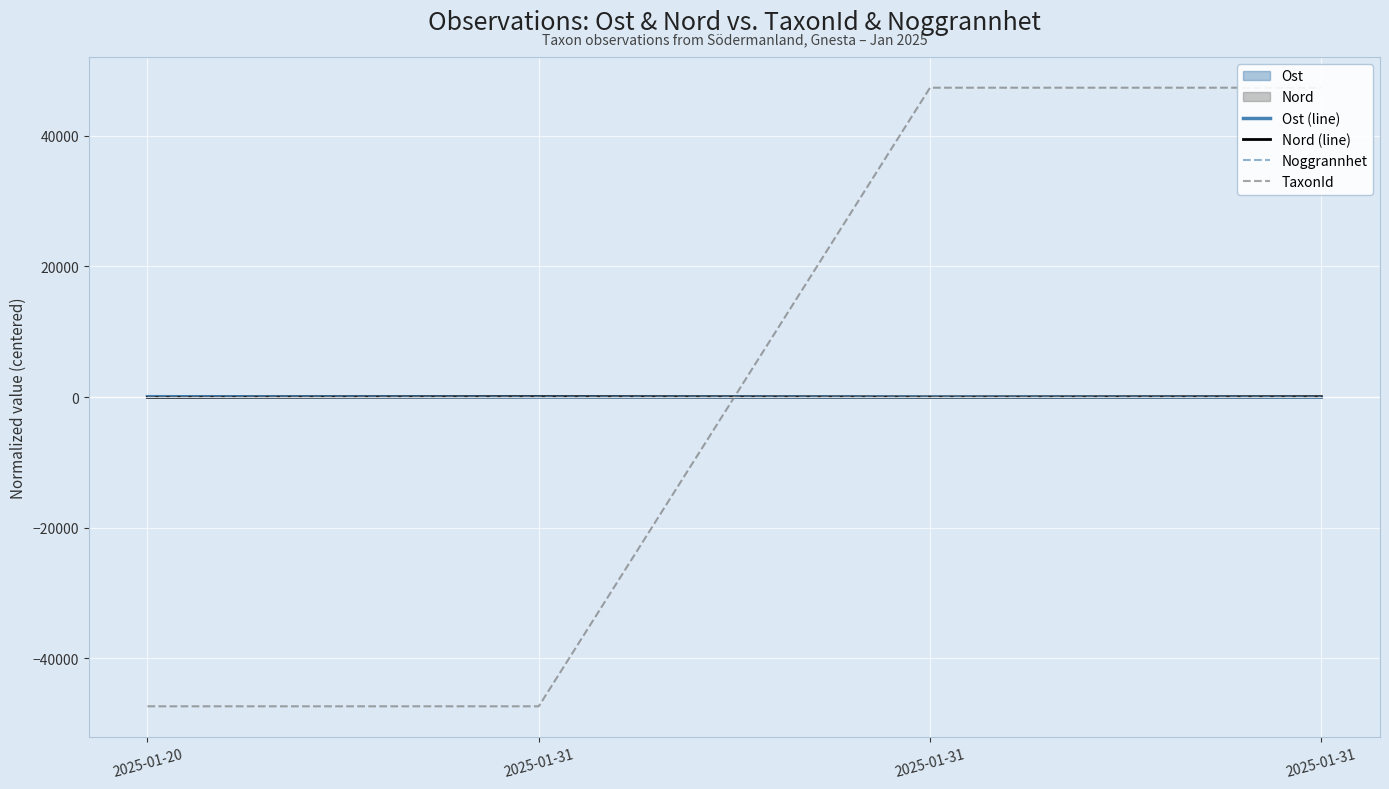

In Noggrannhet, how many points are higher than both neighbors (excluding endpoints)?

1